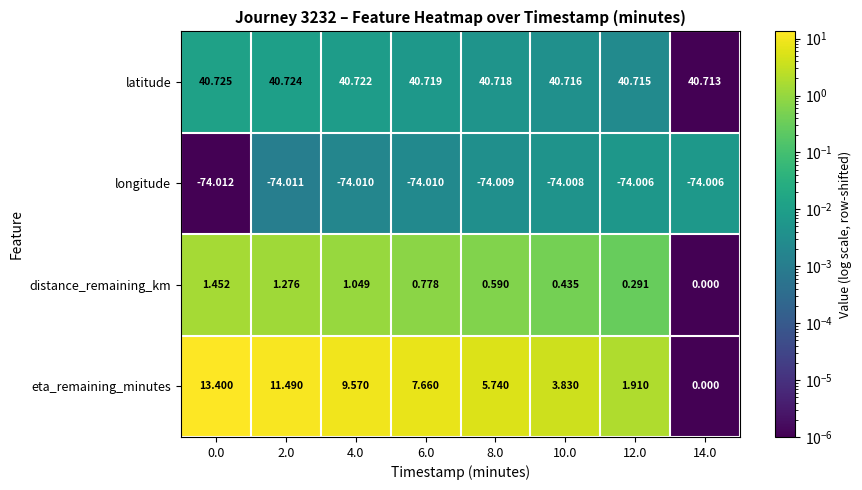

Is the value of latitude at 2.0 greater than the value of eta_remaining_minutes at 14.0?

Yes